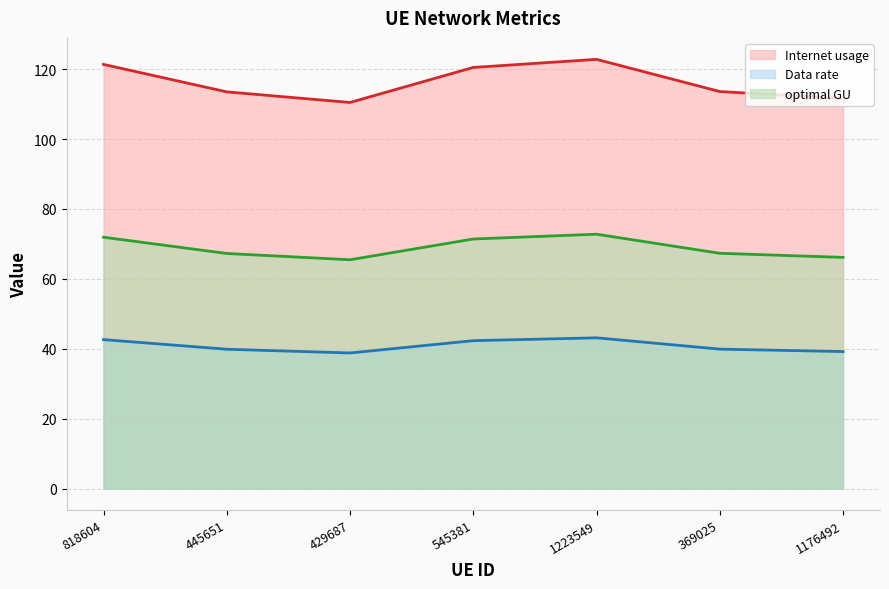

Is it true that optimal GU equals 72.8 at 1223549?

True